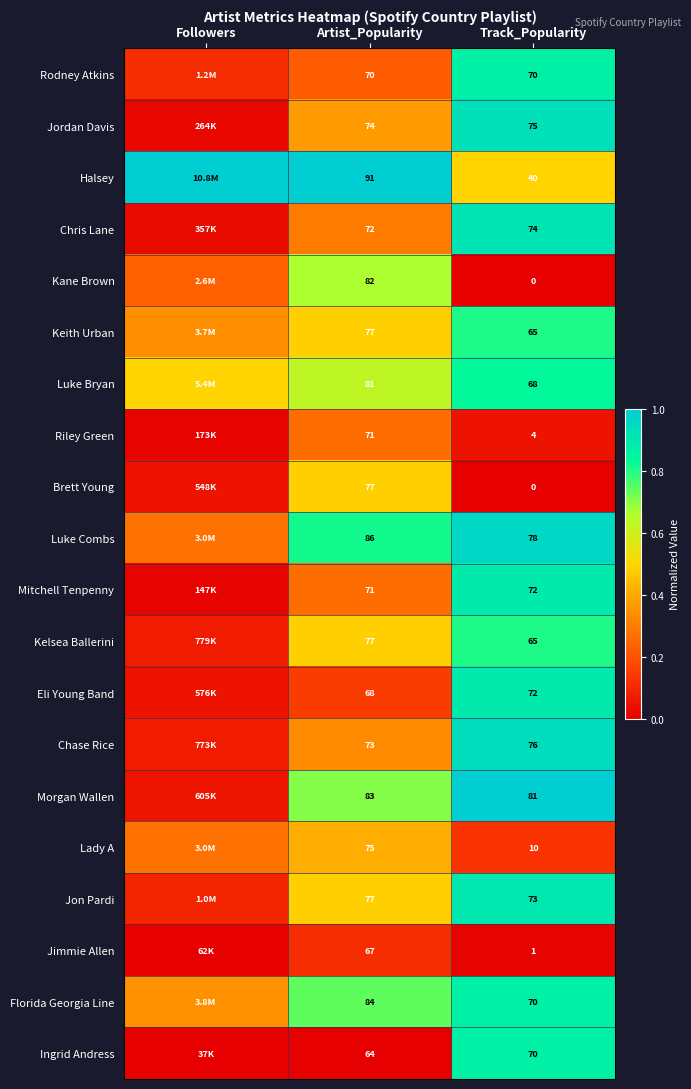

Which category has the highest value in the Chase Rice series?

Track_Popularity